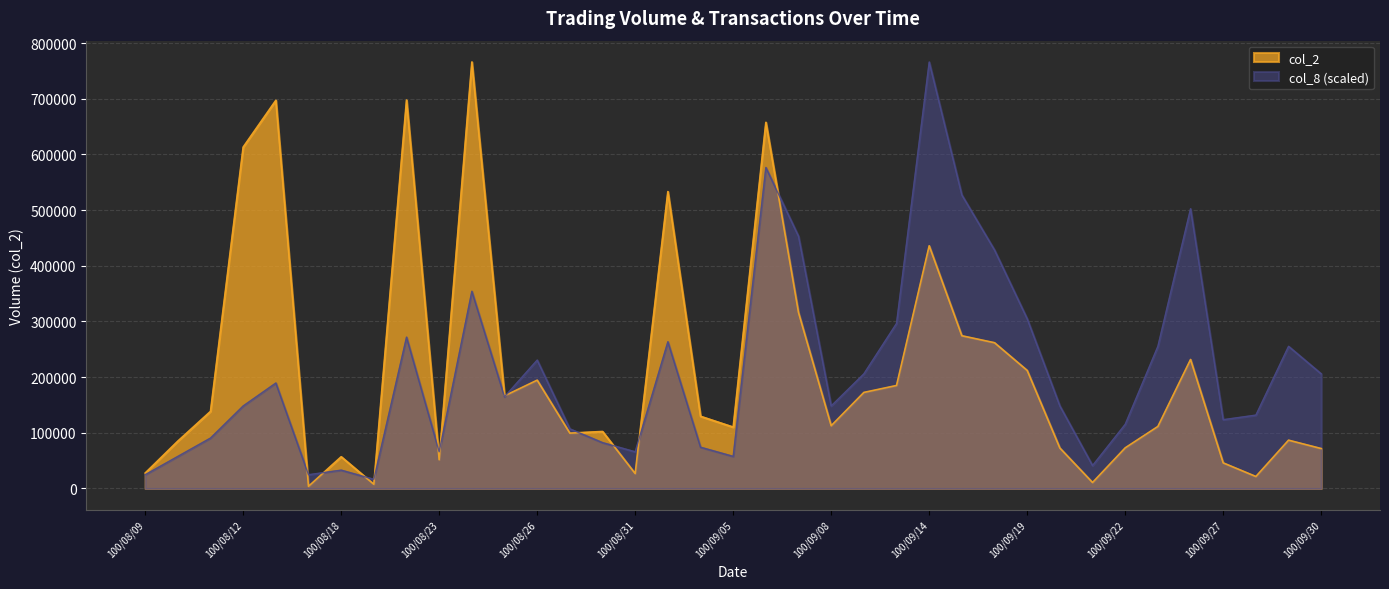

Which category has the lowest value across all series?

100/08/16